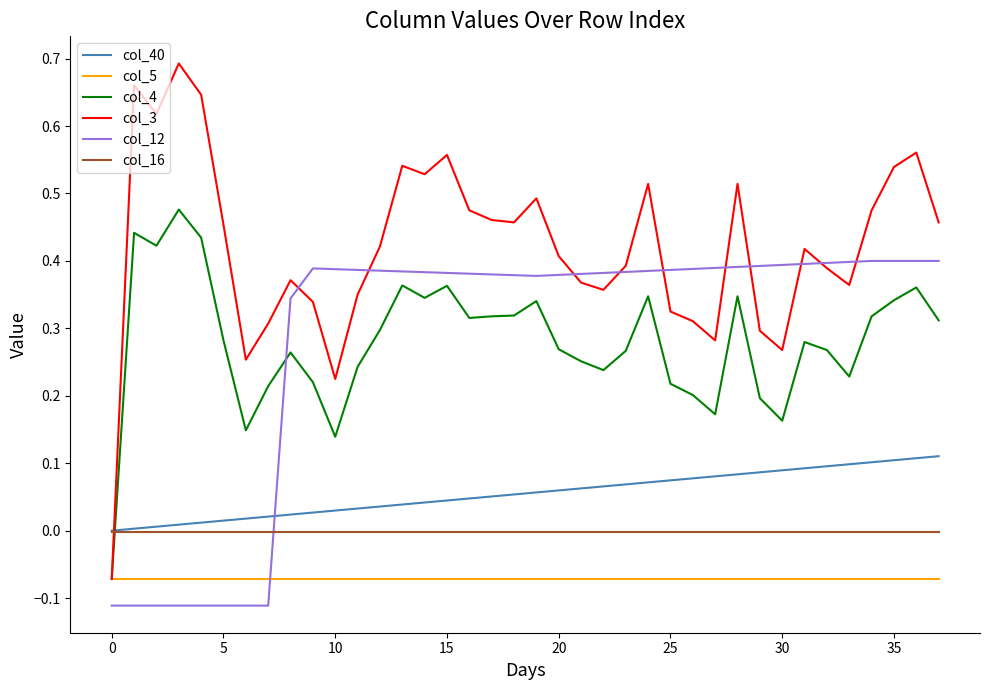

Rank the series by their maximum value, from highest to lowest.

col_3, col_4, col_12, col_40, col_16, col_5